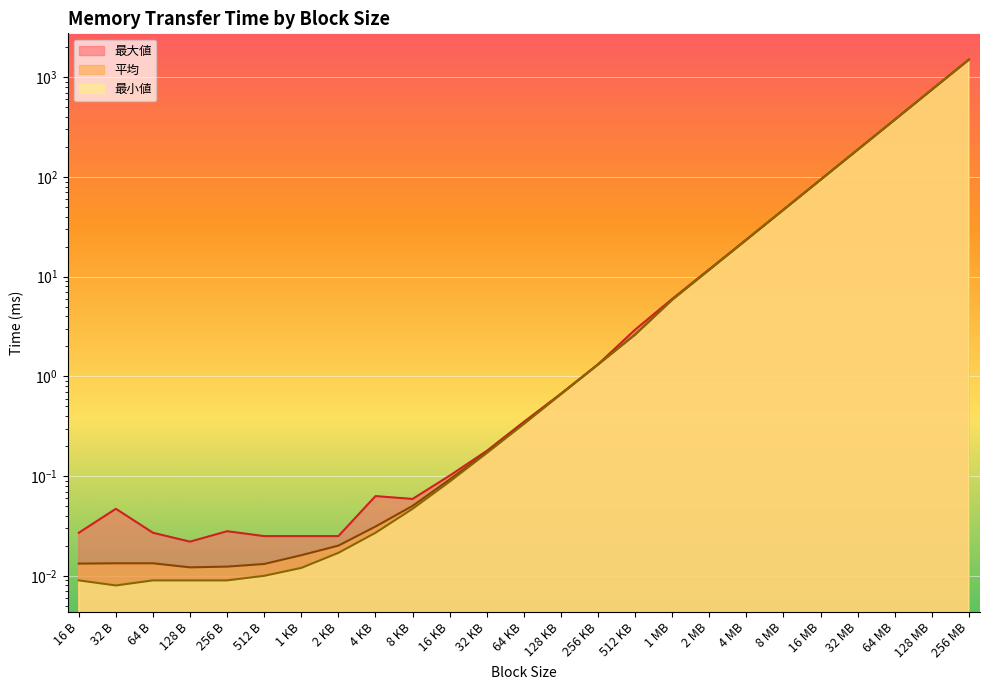

What position from the right is 128 MB?

2